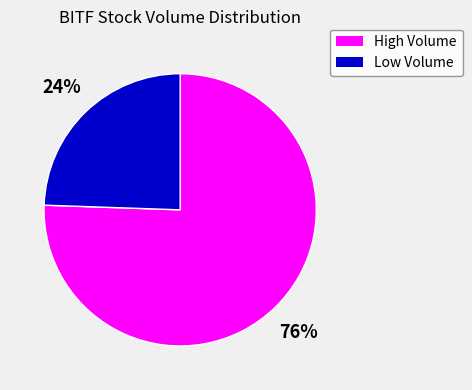

What is the ratio of the value at Low Volume to the value at High Volume?

0.3